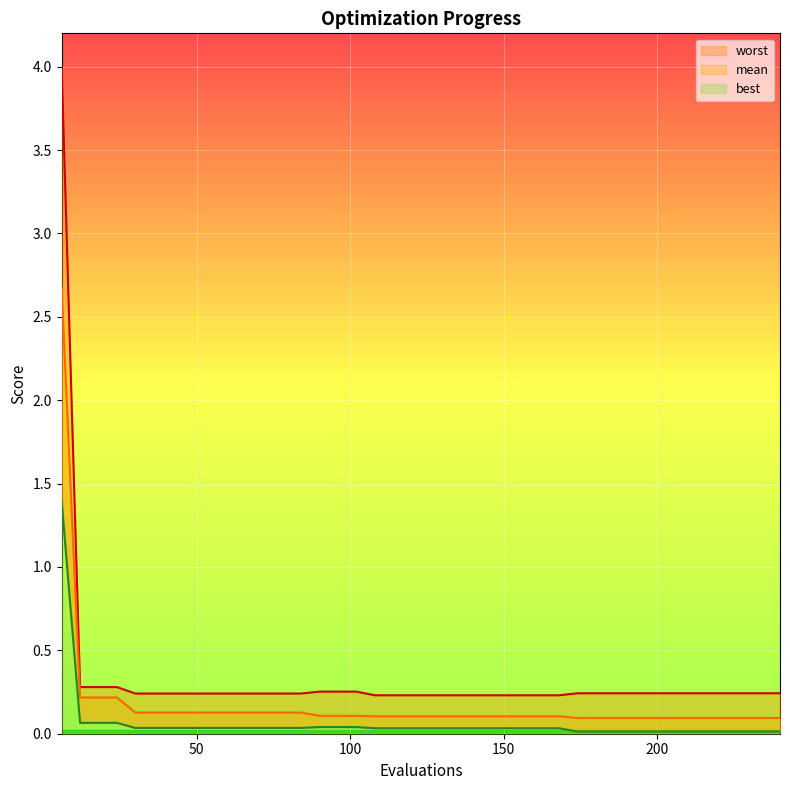

How many lines are shown in the chart?

3